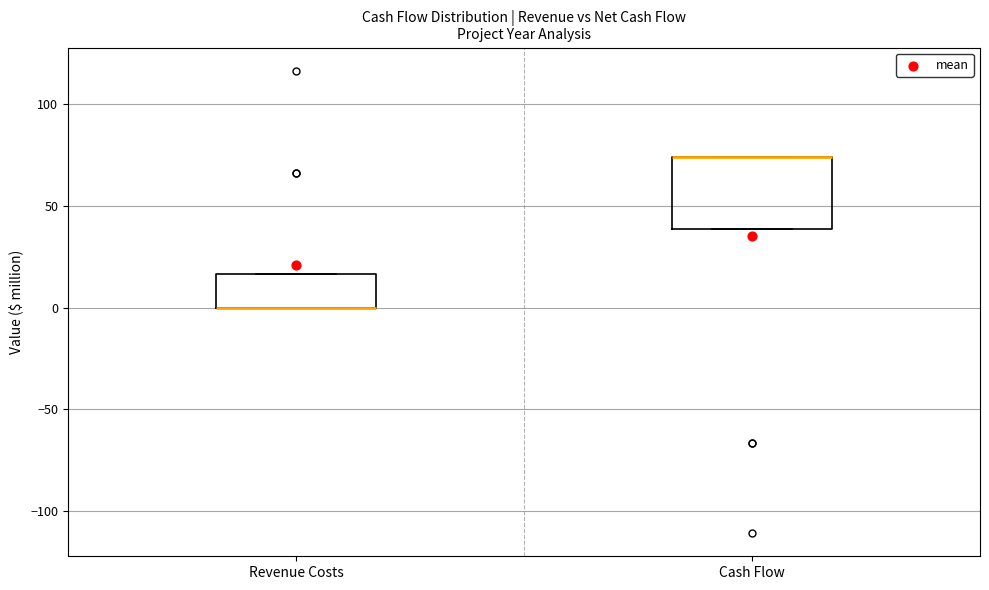

Reading left to right, read every box against the y-axis: the position of its median line, the range the box covers, and the ends of its whiskers. The values are not printed on the chart, so give them approximately, as read against the axis.

Revenue Costs: median 0 (drawn on the box's lower edge), box 0 to 15, whiskers 0 to 15
Cash Flow: median 75 (drawn on the box's upper edge), box 40 to 75, whiskers 40 to 75